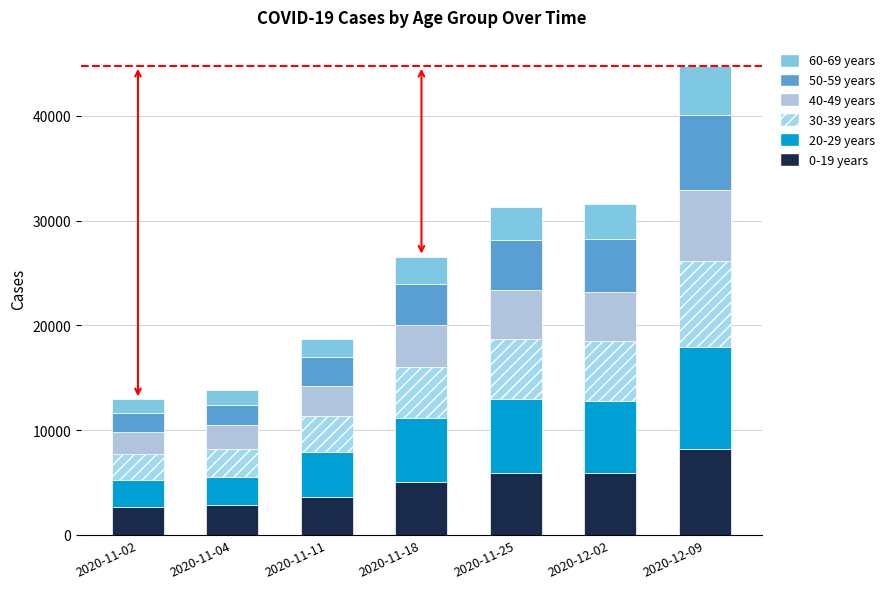

How many bars are there in total?

7